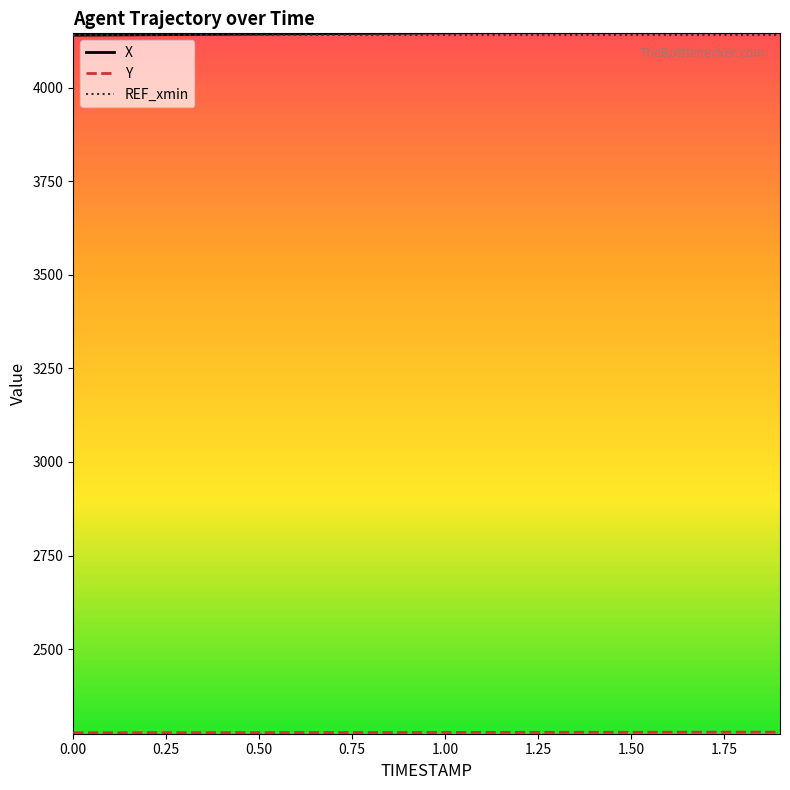

What is the greatest value displayed?

4152.4